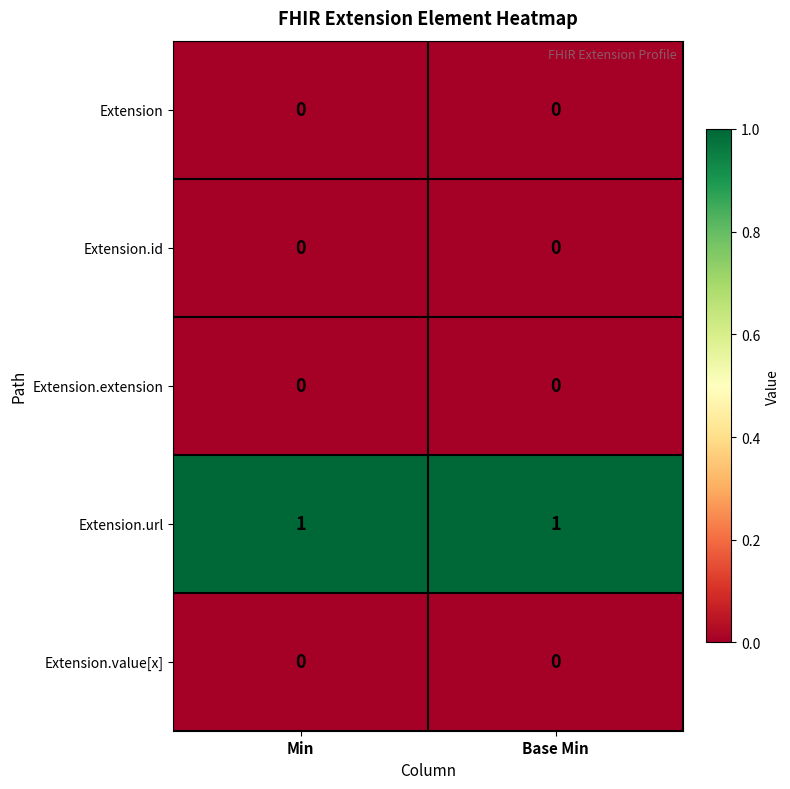

Is the value of Extension.value[x] at Base Min greater than the value of Extension.url at Base Min?

No